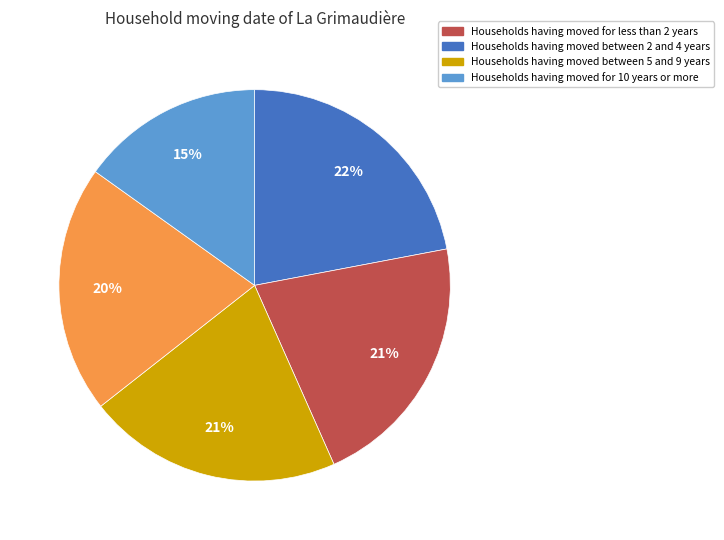

Does any single category account for the majority?

No